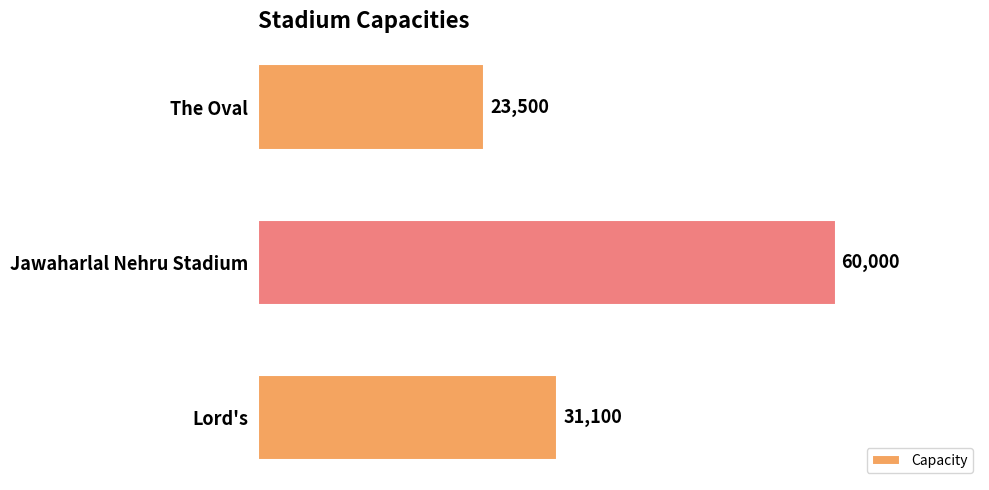

What is the change in value from Jawaharlal Nehru Stadium to Lord's?

-28900